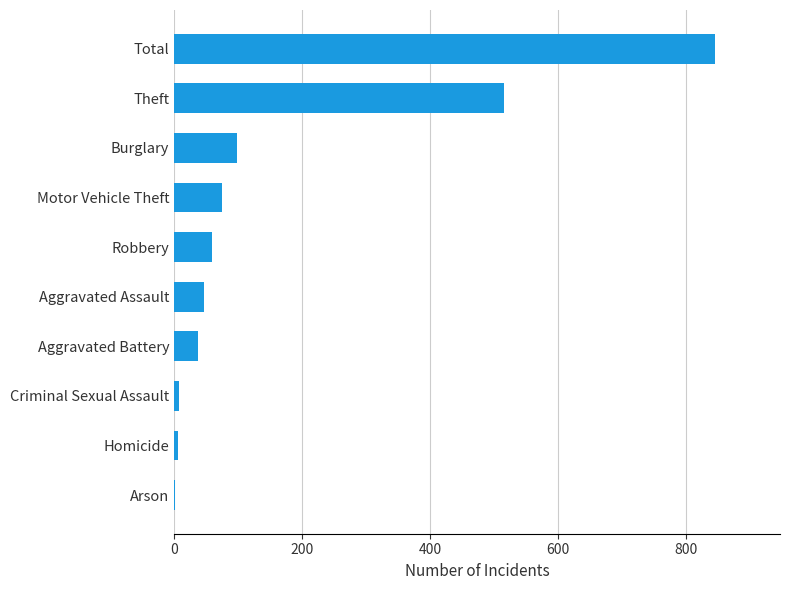

The value at Robbery is 30. True or false?

False